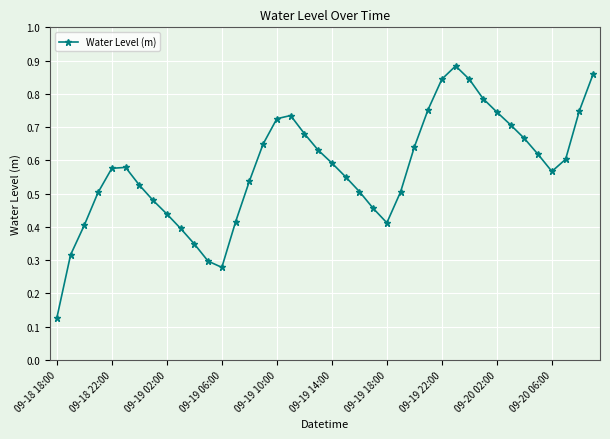

How many points are lower than both their immediate neighbors (excluding endpoints)?

3